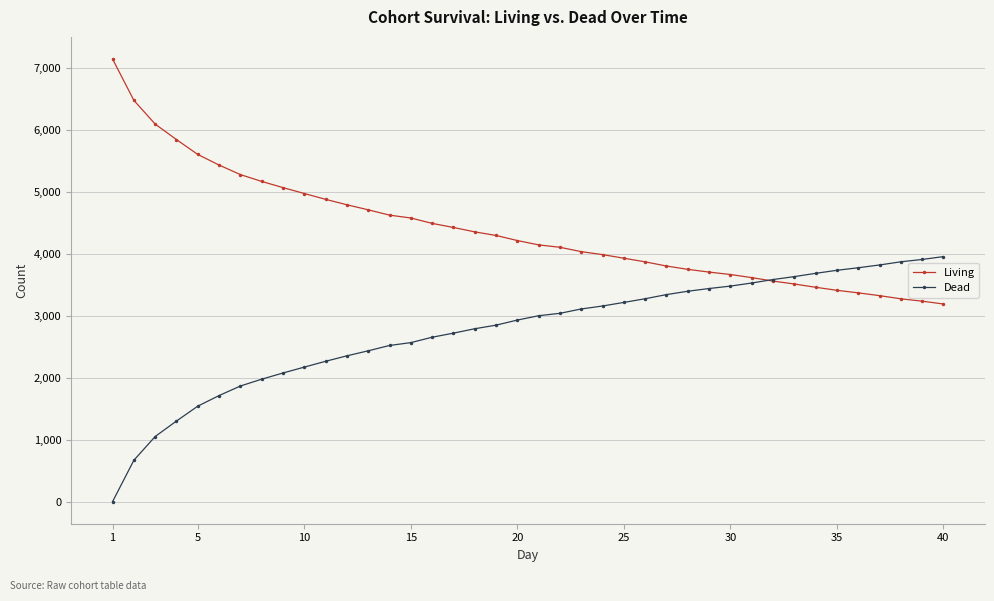

What is the lowest value of the Living series?

3188